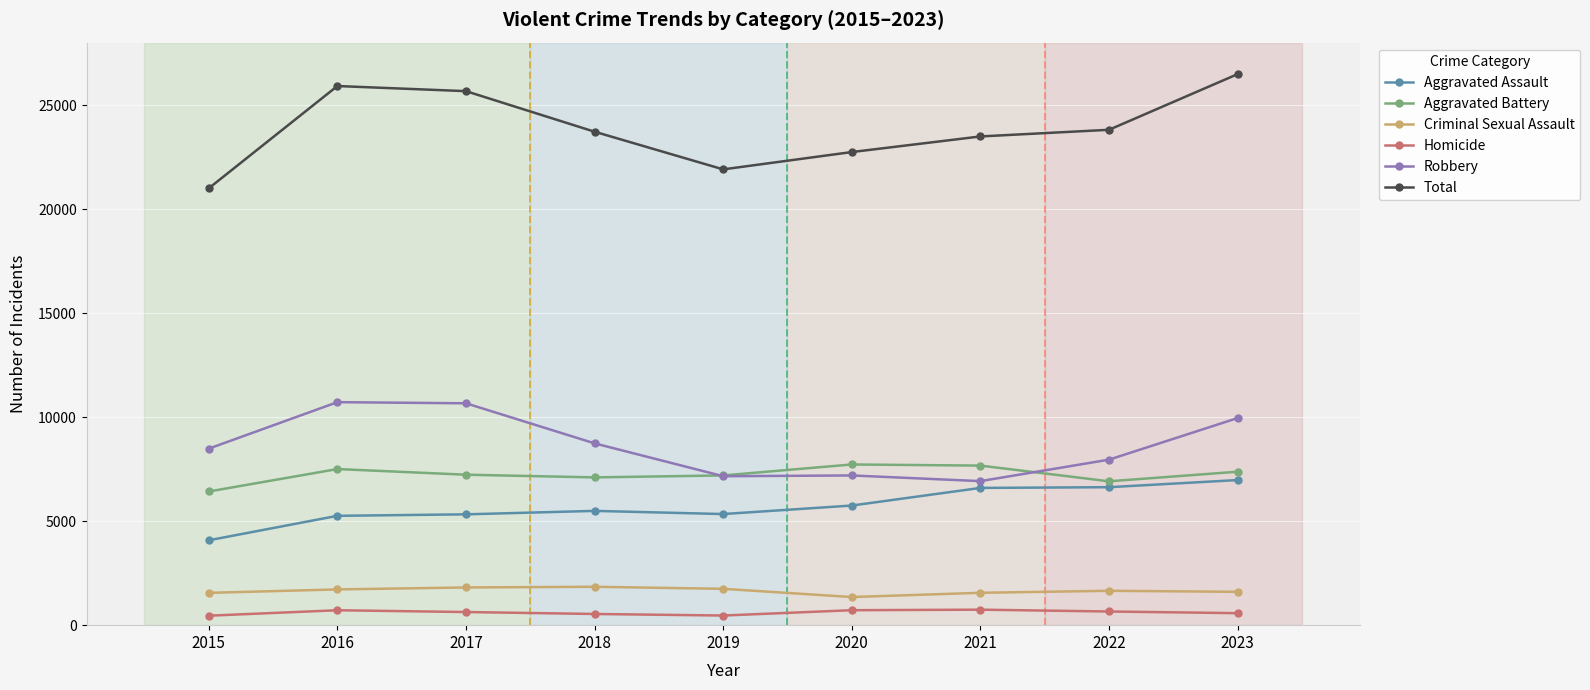

True or false: Homicide and Criminal Sexual Assault cross at least once.

False